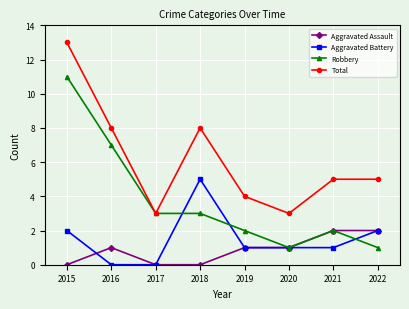

At which label does Robbery first exceed 3?

2015